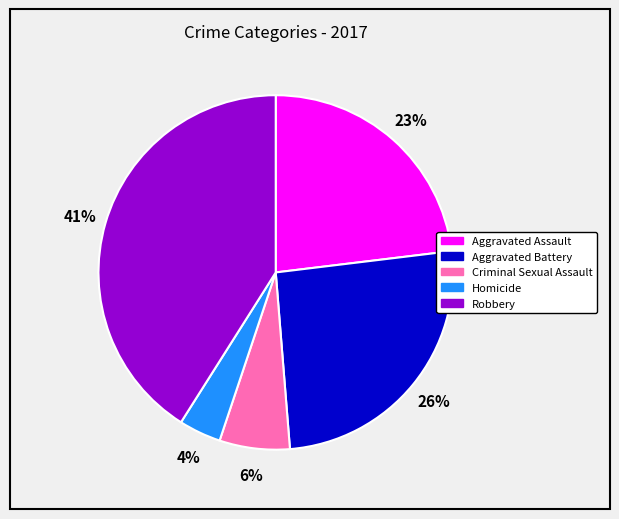

Which has a higher value, Robbery or Homicide?

Robbery